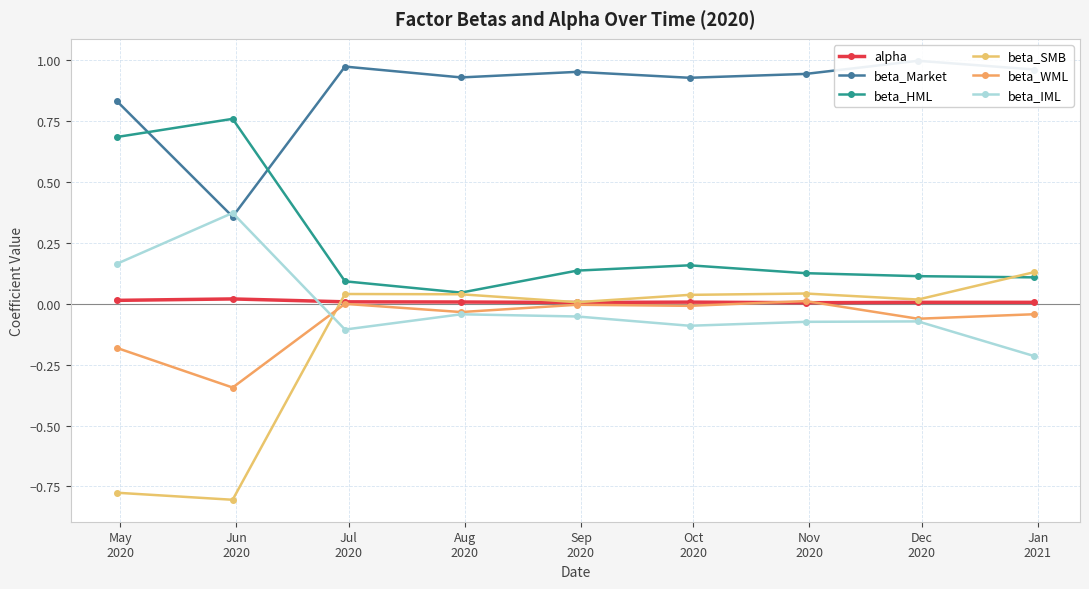

Which series changed the most between Jun
2020 and Aug
2020?

beta_SMB